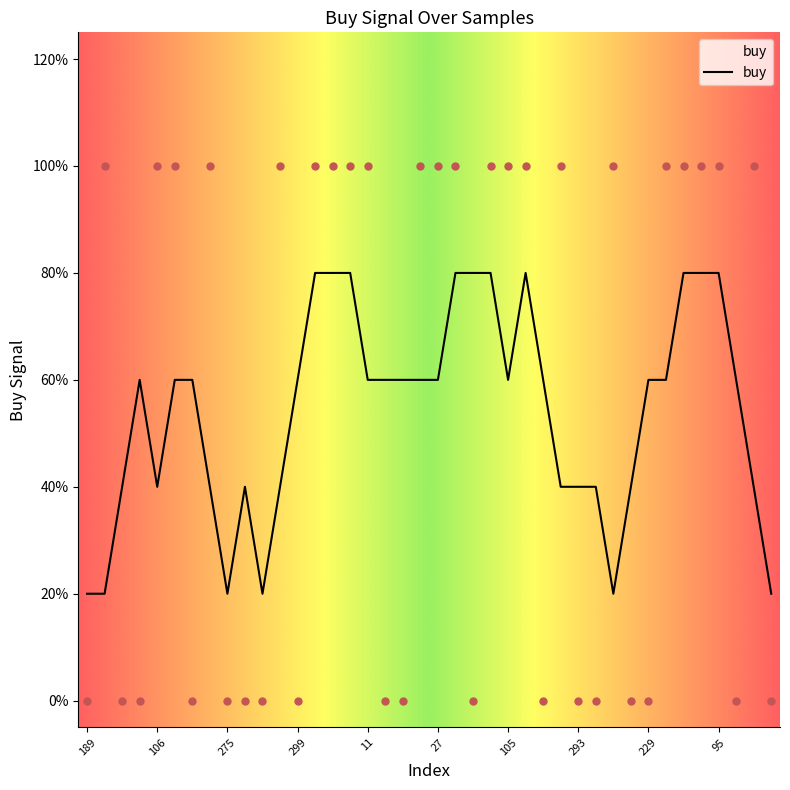

Which has a higher value, 51 or 123?

51